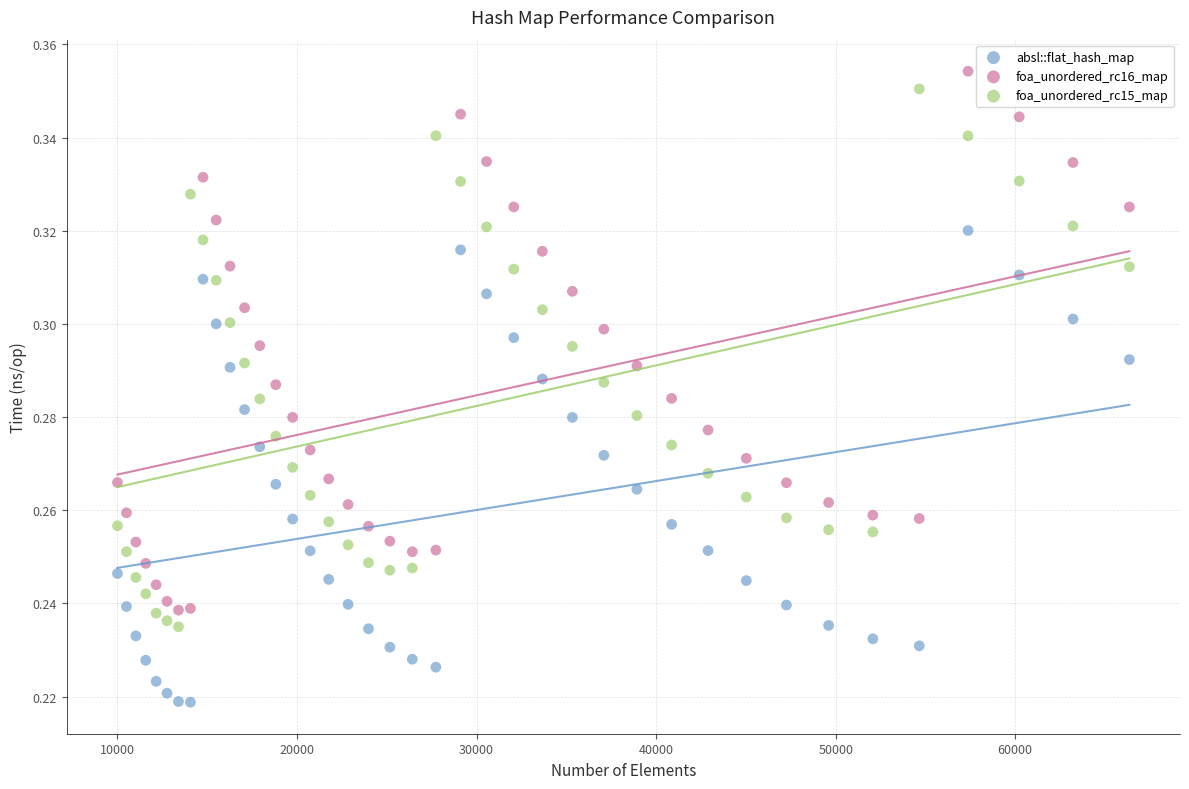

Across all data points, what is the range of X values (max minus min)?

56358.0